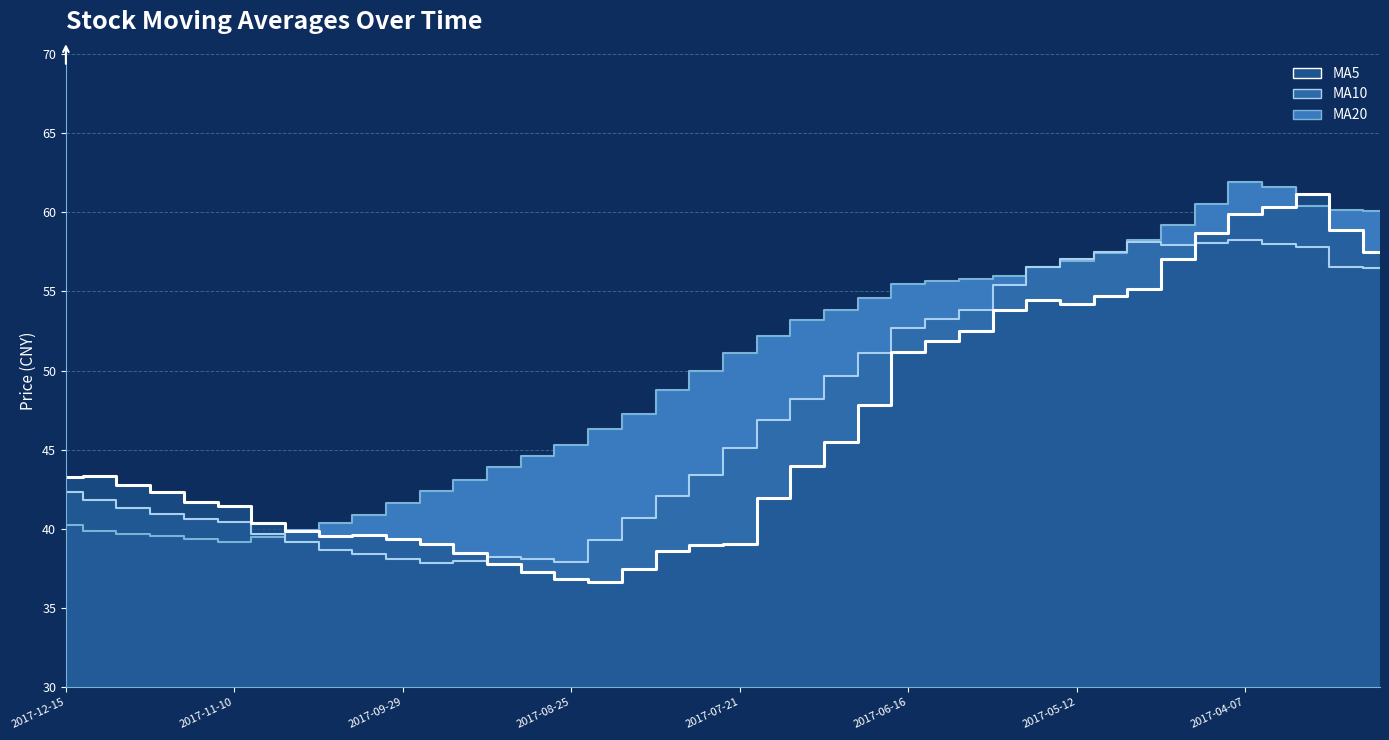

Does the chart have visible grid lines?

Yes